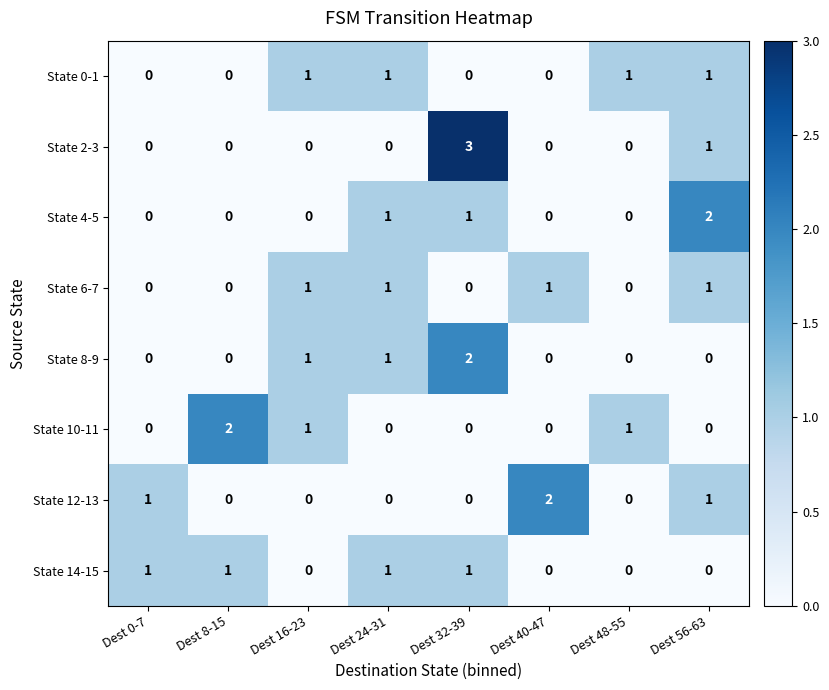

What is the spread (max minus min) of values at Dest 0-7?

1